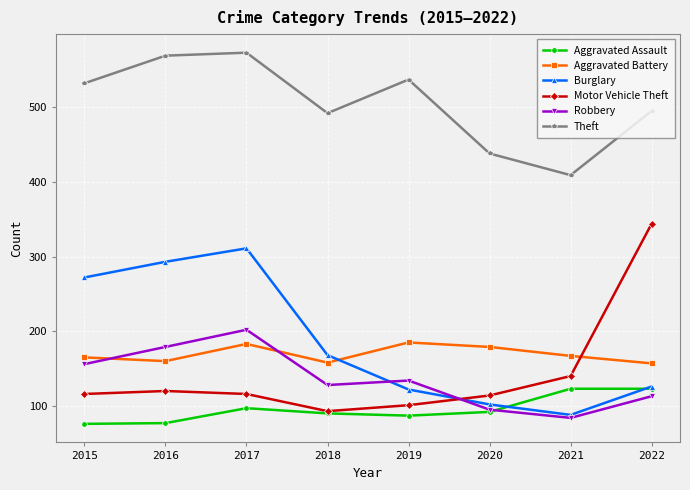

Where does the Burglary series first go above 168?

2015